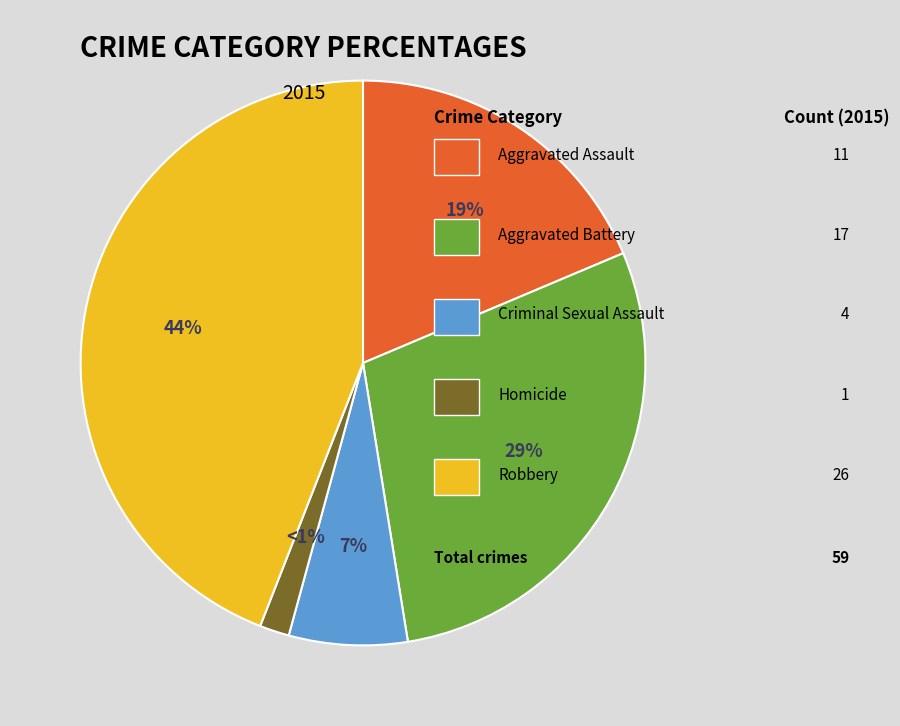

Is there a majority slice in this chart?

No